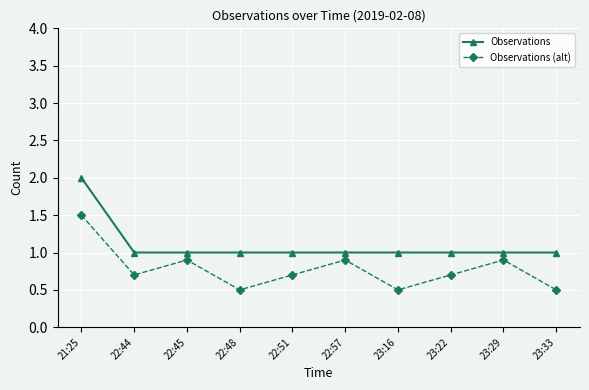

Is it true that Observations (alt) equals 0.5 at 23:16?

True